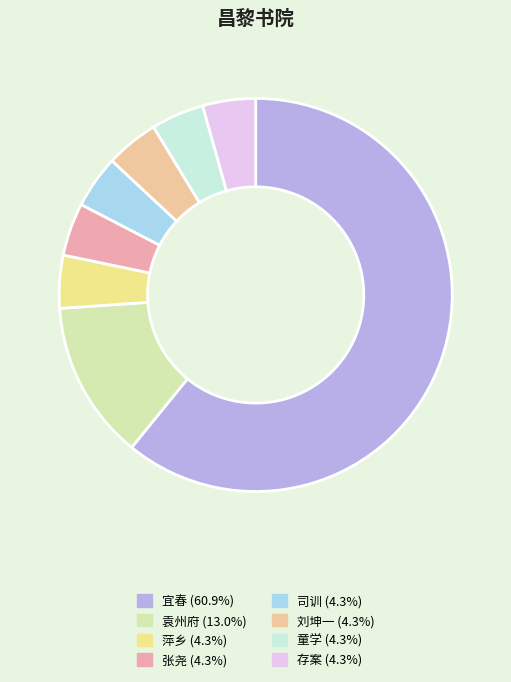

How much of the chart is everything except 童学?

95.7%